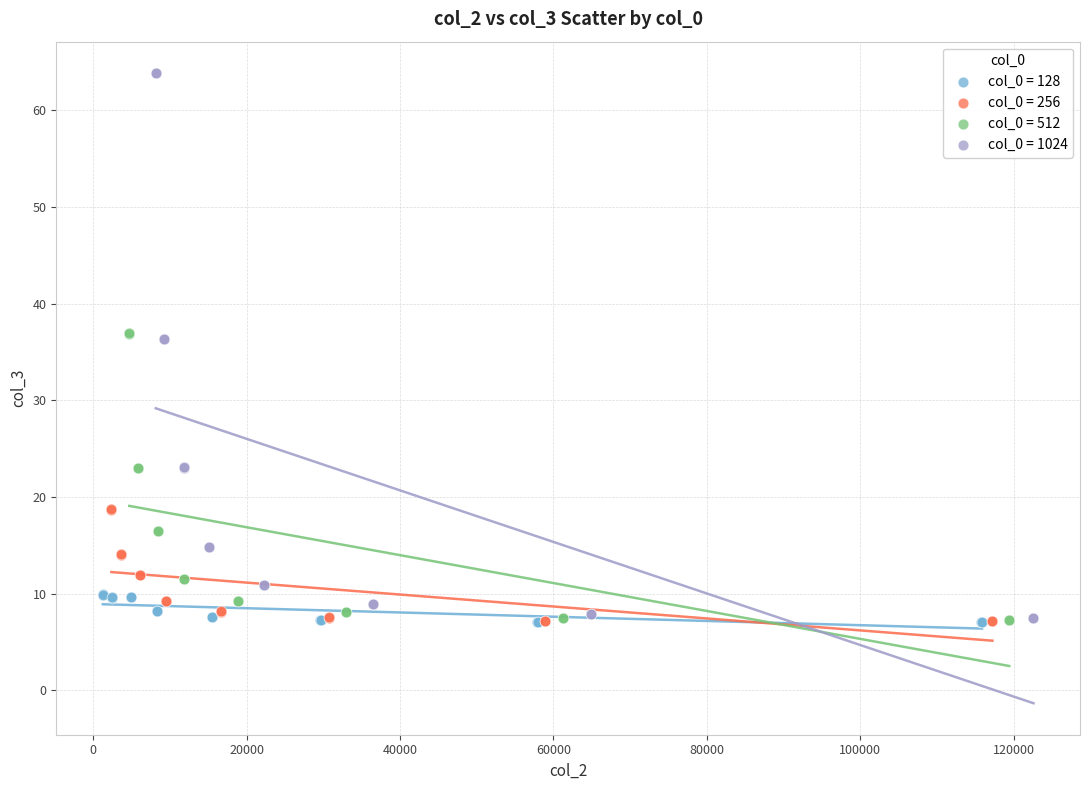

What are all the series names shown in the legend?

col_0 = 128, col_0 = 256, col_0 = 512, col_0 = 1024